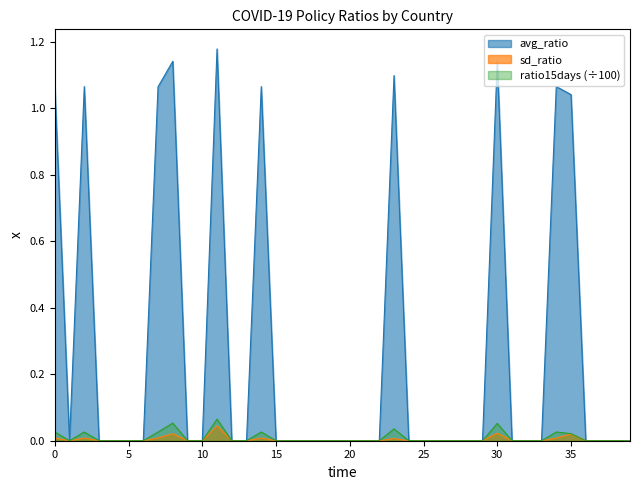

True or false: ratio15days has more than 1 interior local peaks.

True